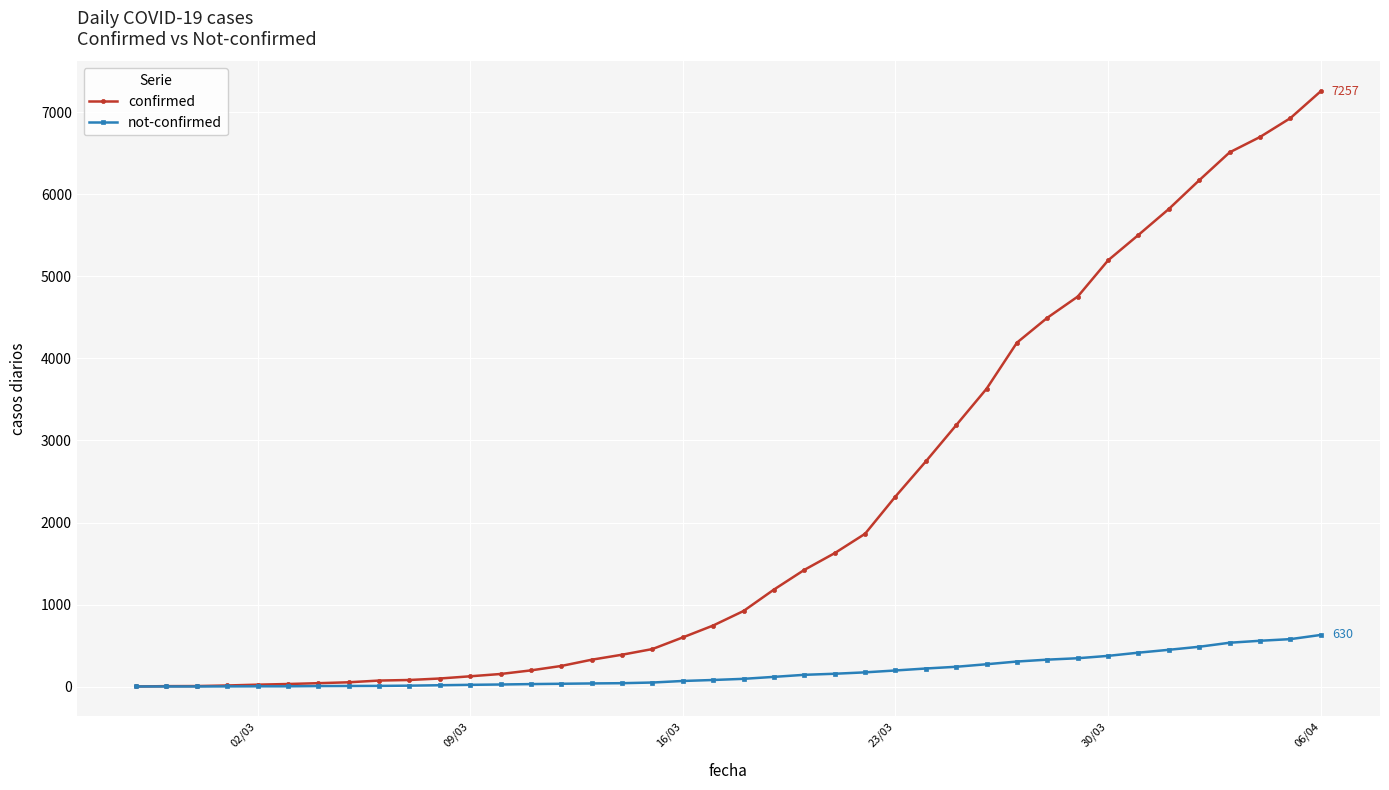

Rank the series by their maximum value, from lowest to highest.

not-confirmed, confirmed